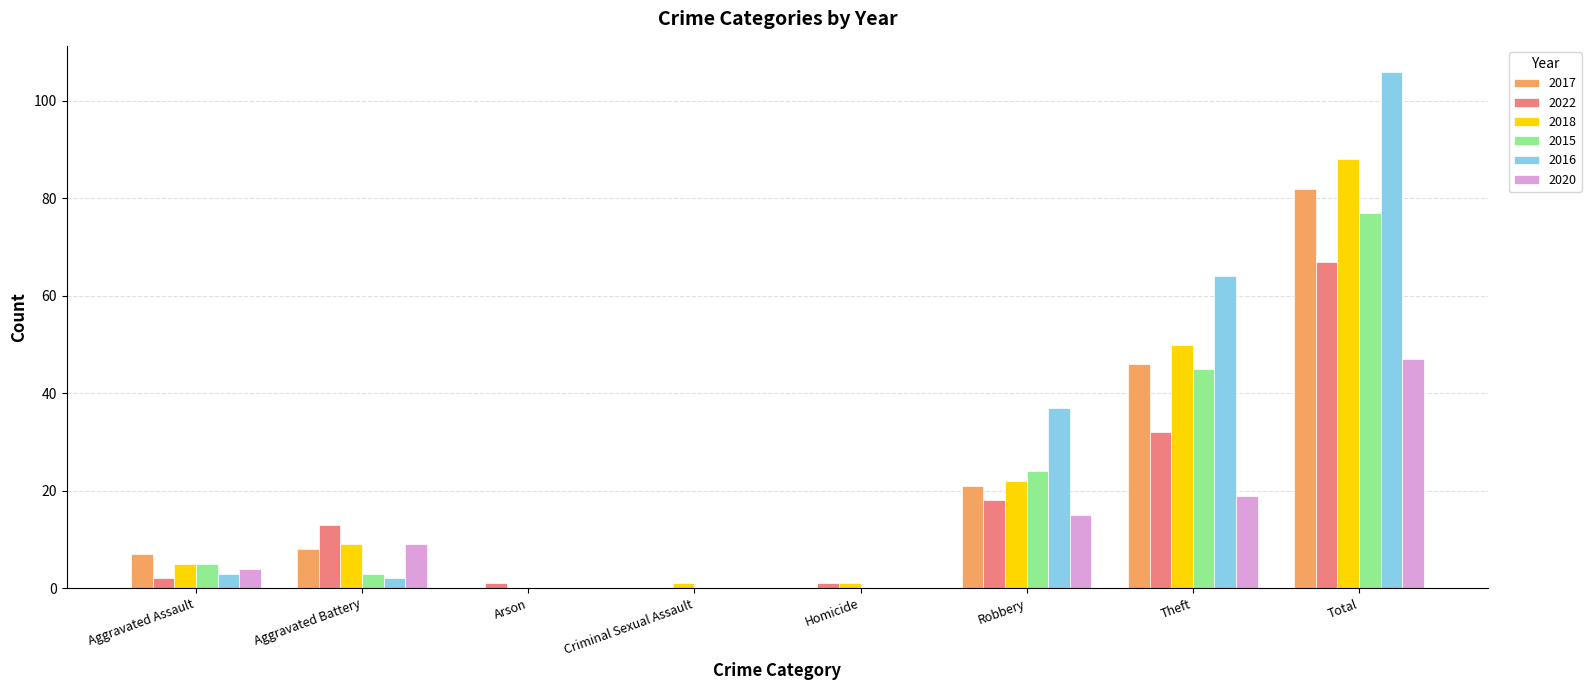

What is the sum of all 2022 values?

134